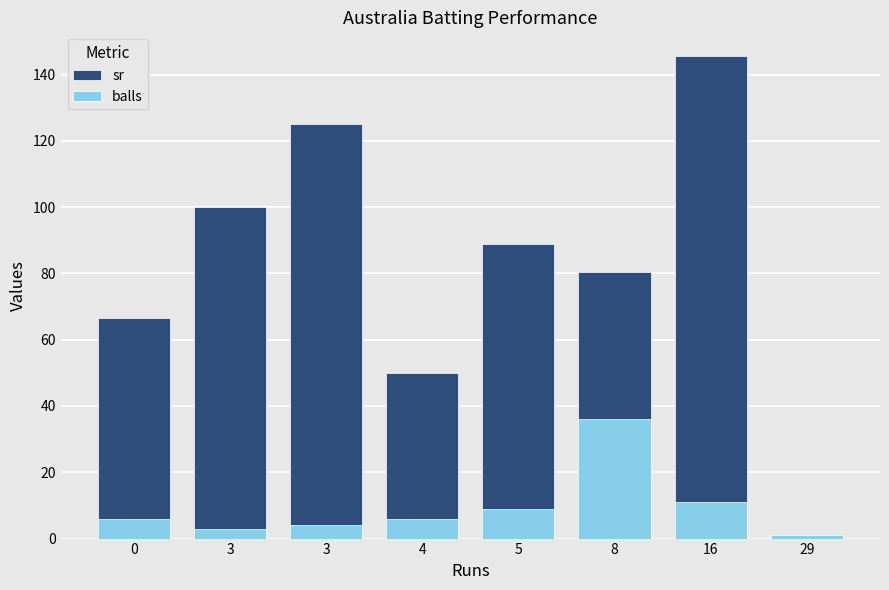

What is the value of the balls bar at the 4th from the left?

6.0